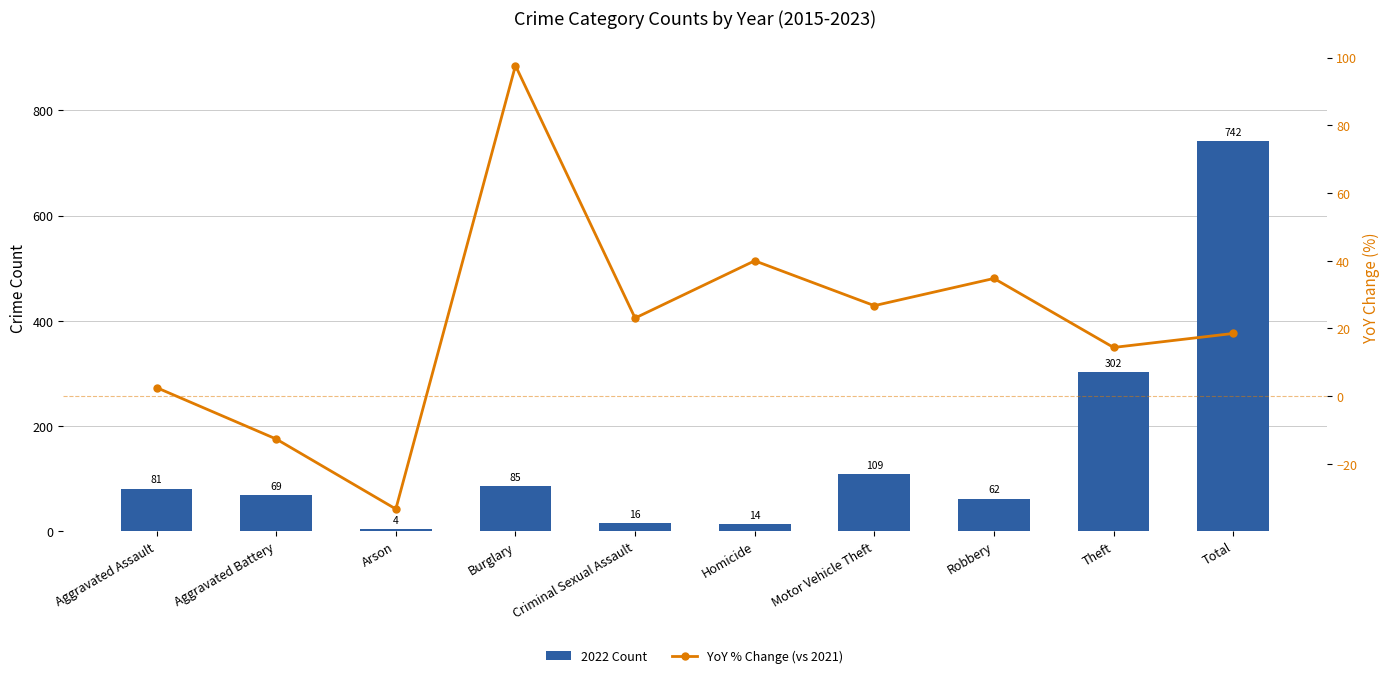

Reading right to left, what are all the values shown in this chart?

2022 Count: Total=742.0	Theft=302.0	Robbery=62.0	Motor Vehicle Theft=109.0	Homicide=14.0	Criminal Sexual Assault=16.0	Burglary=85.0	Arson=4.0	Aggravated Battery=69.0	Aggravated Assault=81.0
YoY % Change (vs 2021): Total=18.5	Theft=14.4	Robbery=34.8	Motor Vehicle Theft=26.7	Homicide=40.0	Criminal Sexual Assault=23.1	Burglary=97.7	Arson=-33.3	Aggravated Battery=-12.7	Aggravated Assault=2.5